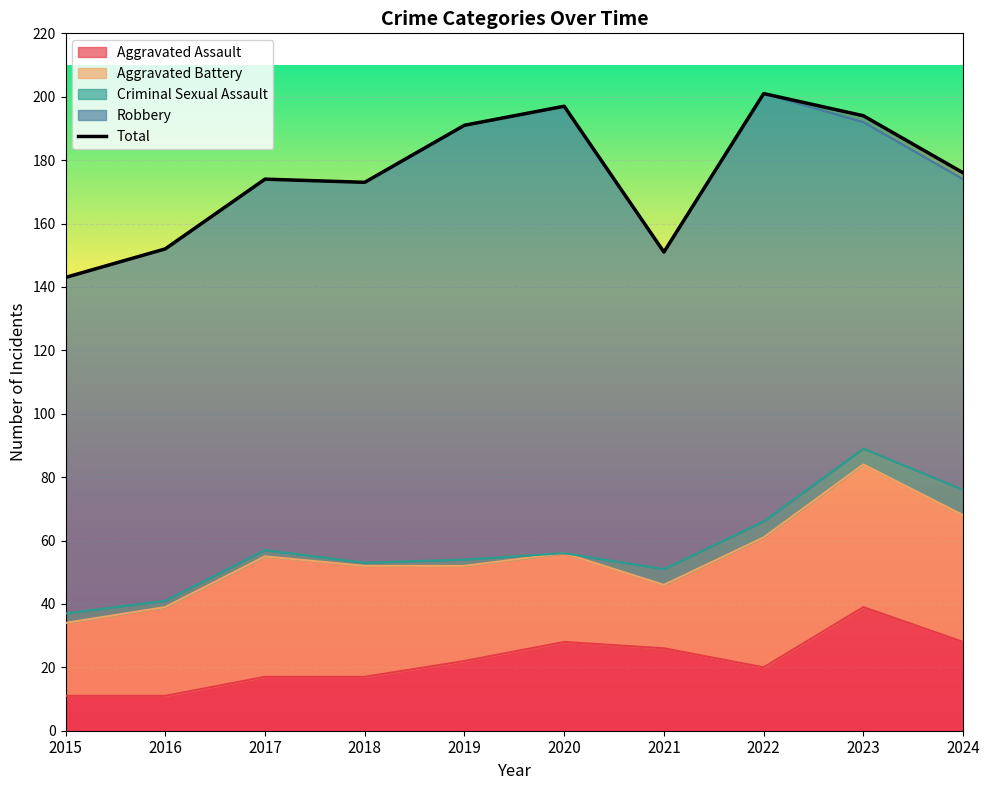

What is the value of the 9th point from the left?

194